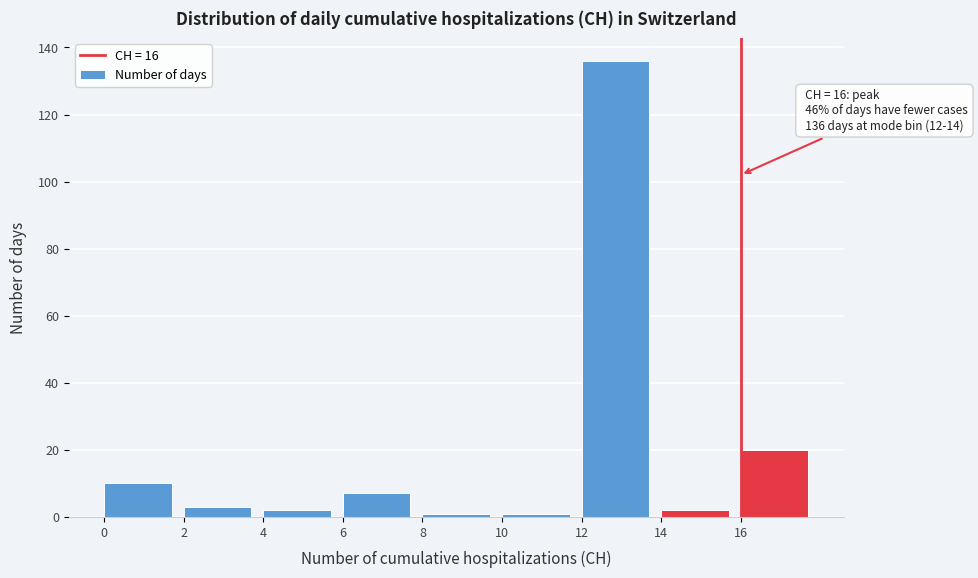

Over which range of the x-axis is the bar tallest?

12 to 14